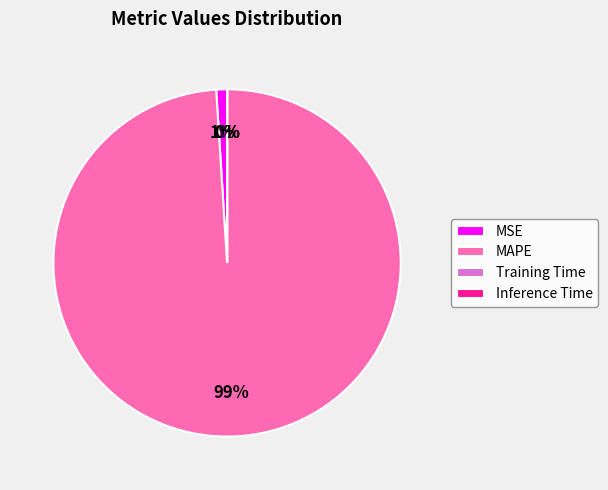

Does MAPE account for over 50% of the chart?

Yes